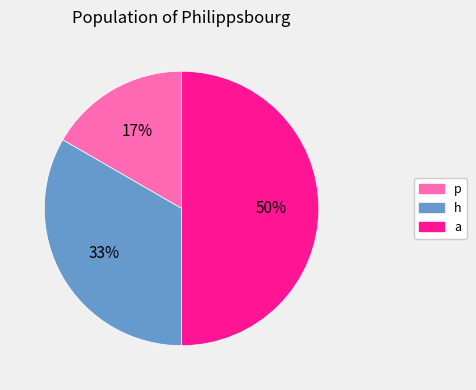

How many slices are in this pie chart?

3